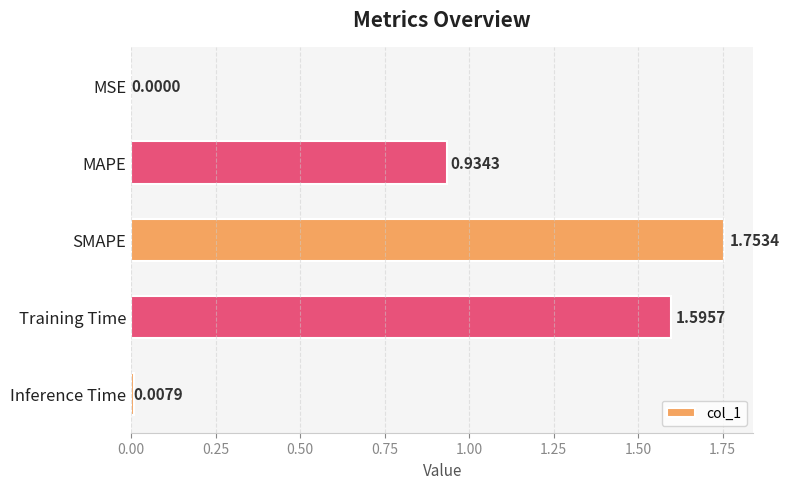

Which category has the highest value across all series?

SMAPE